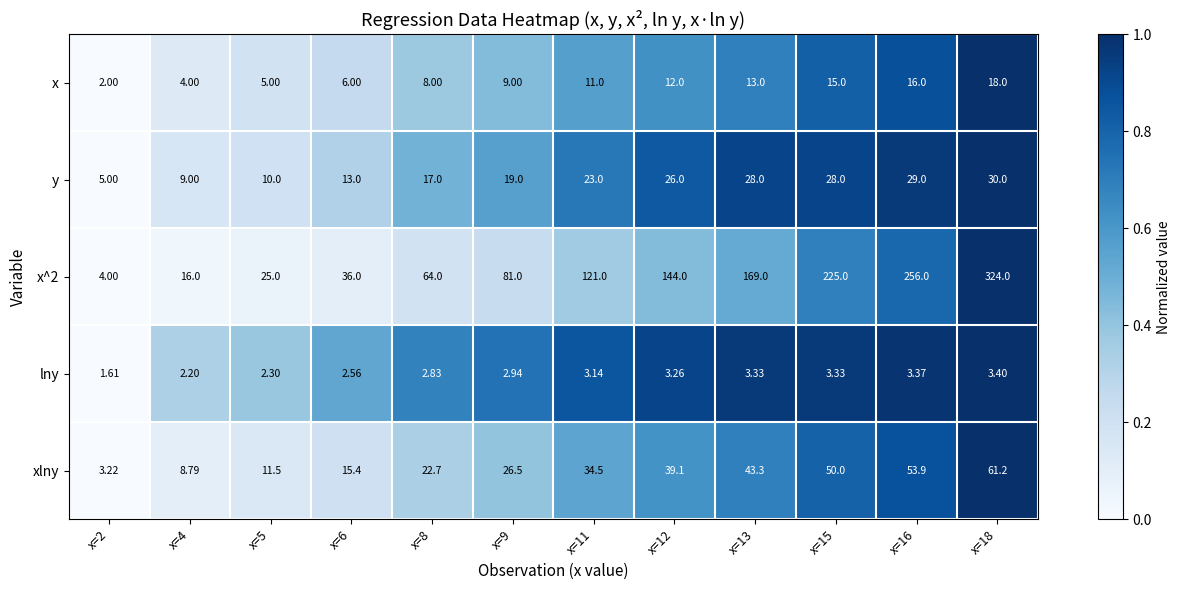

Is the value of x at x=4 greater than the value of xlny at x=5?

No